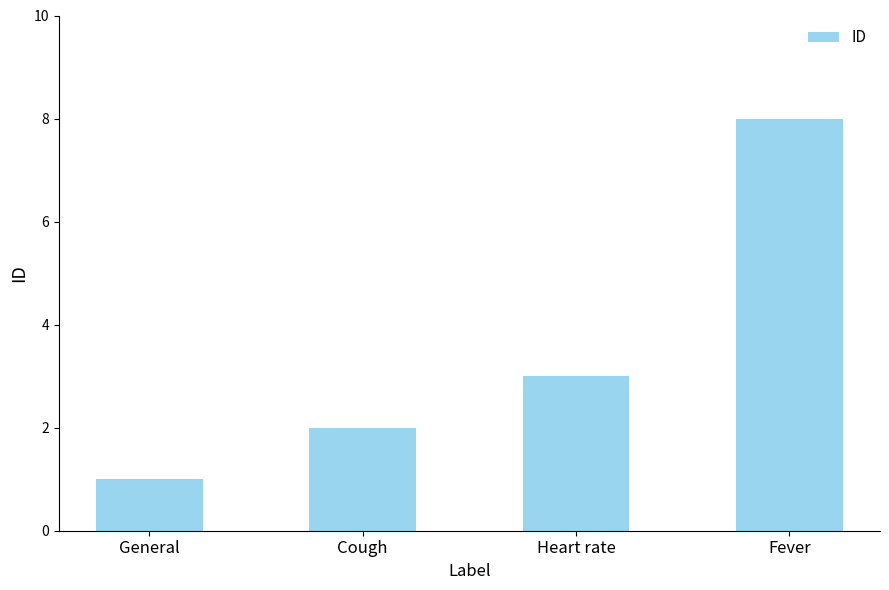

Reading right to left, transcribe all the data shown in this chart.

8	3	2	1